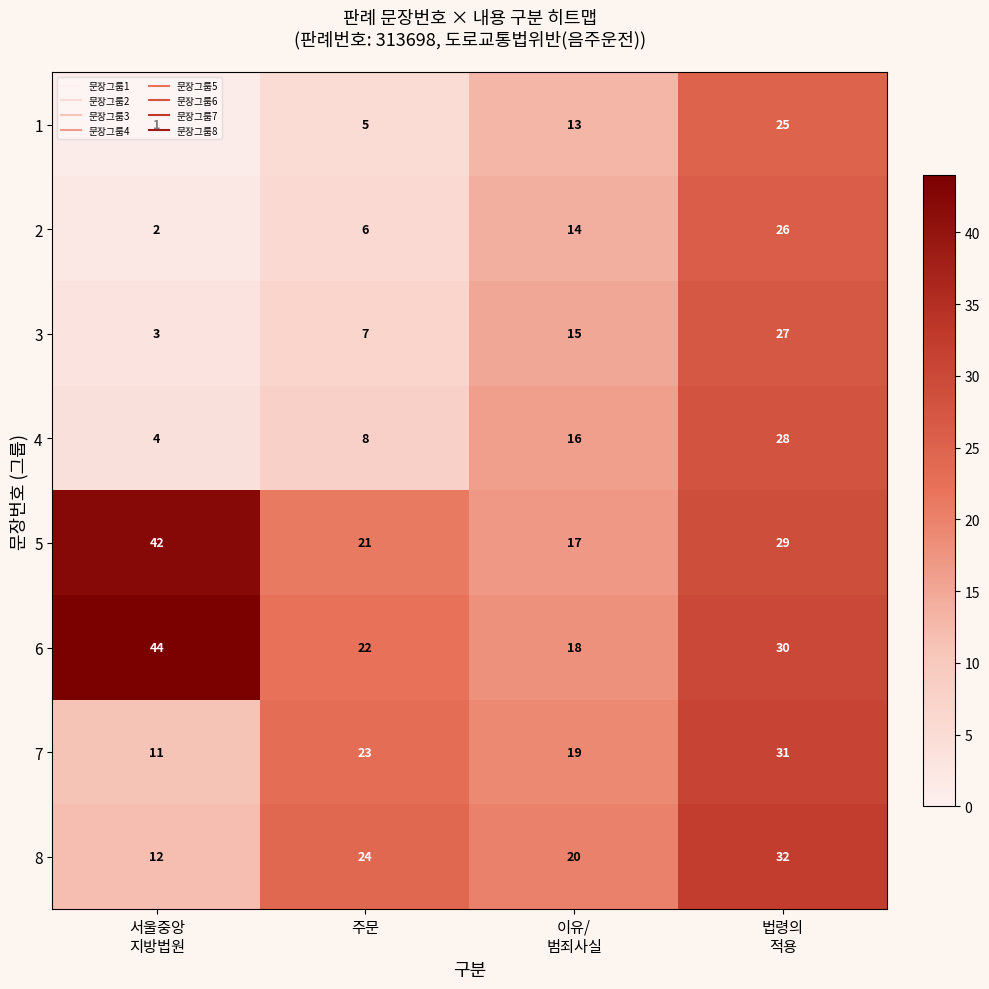

What is the maximum value shown in the chart?

44